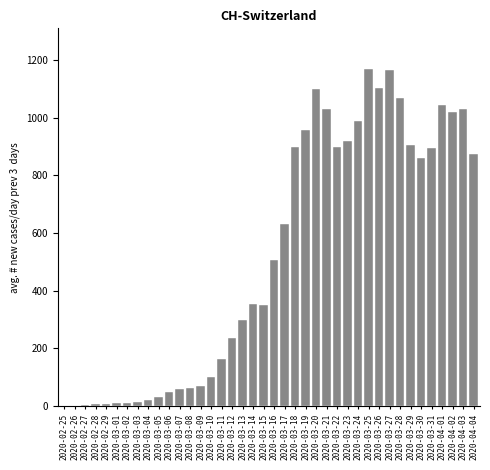

The value at 2020-03-07 is 61.0. True or false?

True